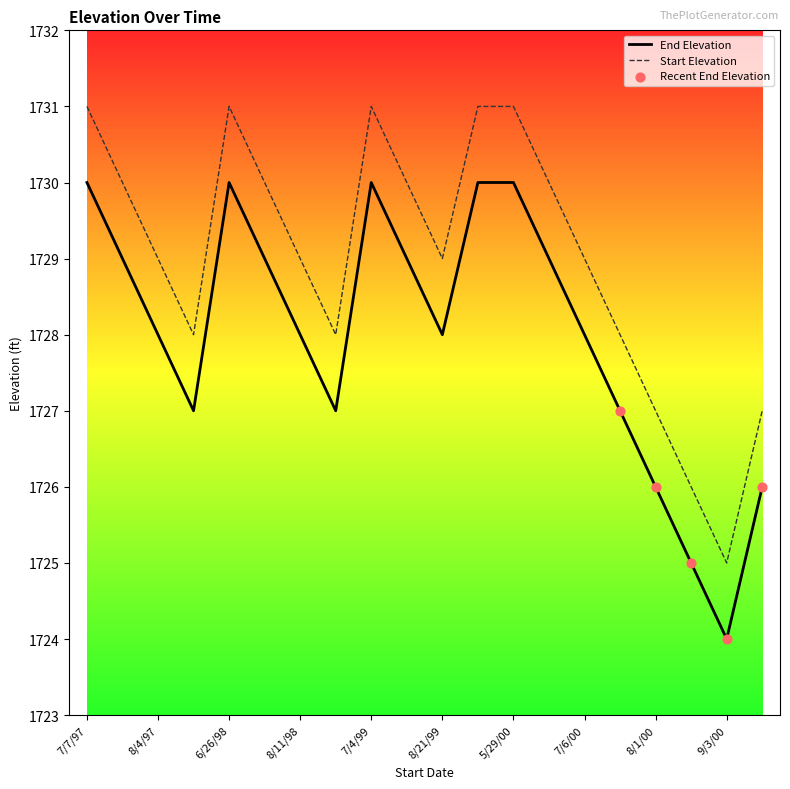

Which series has the largest total across all categories?

Start Elevation